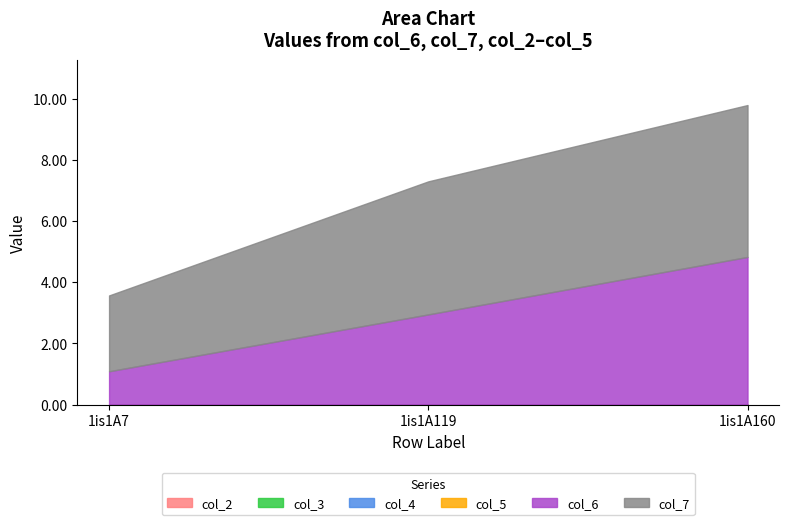

Between 1is1A119 and 1is1A7, which is larger?

1is1A119